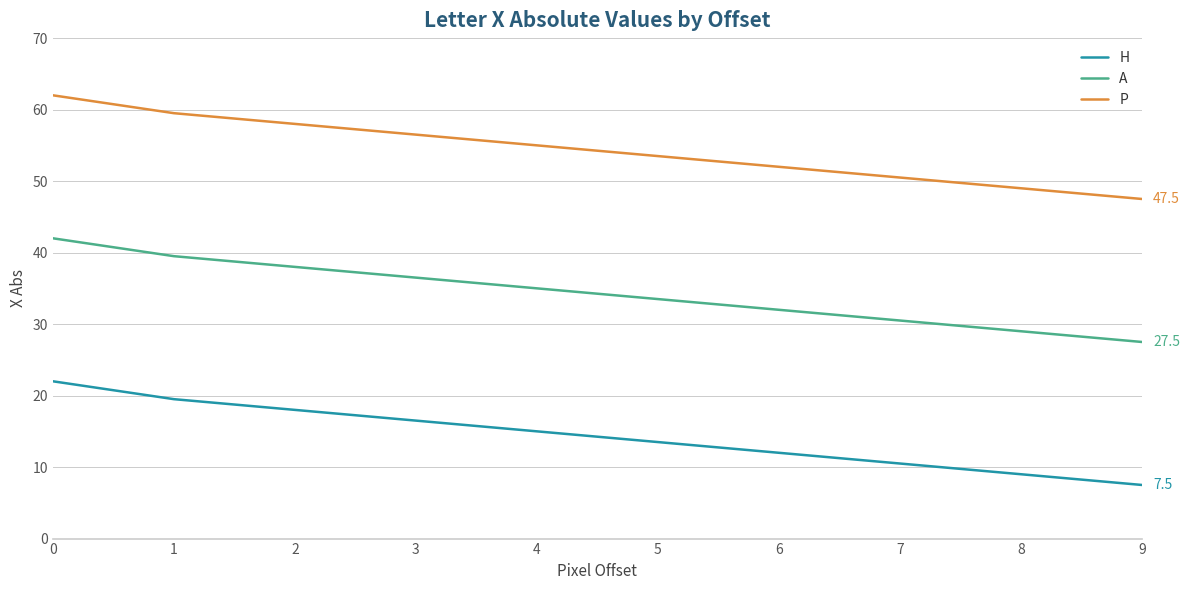

The value of H at 3 is 11.2. True or false?

False